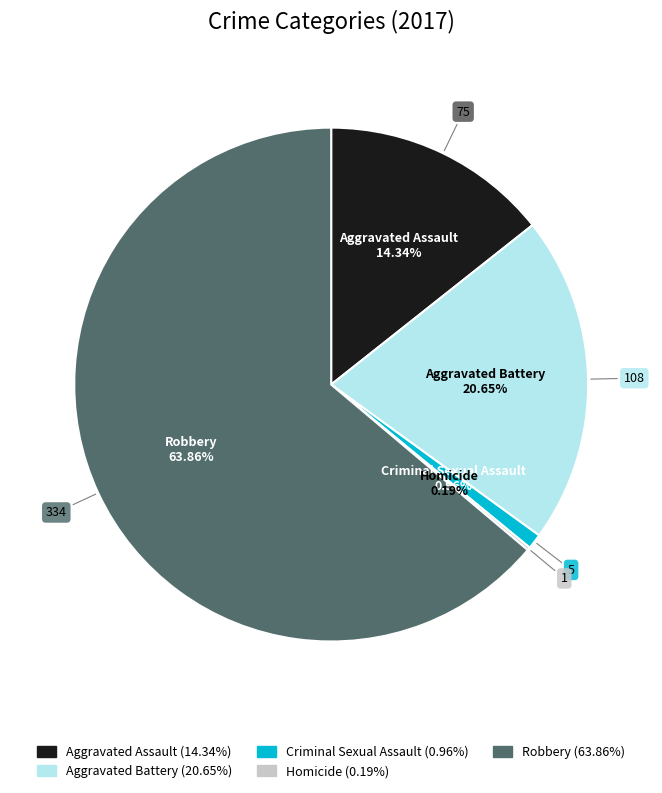

Which category accounts for the majority?

Robbery